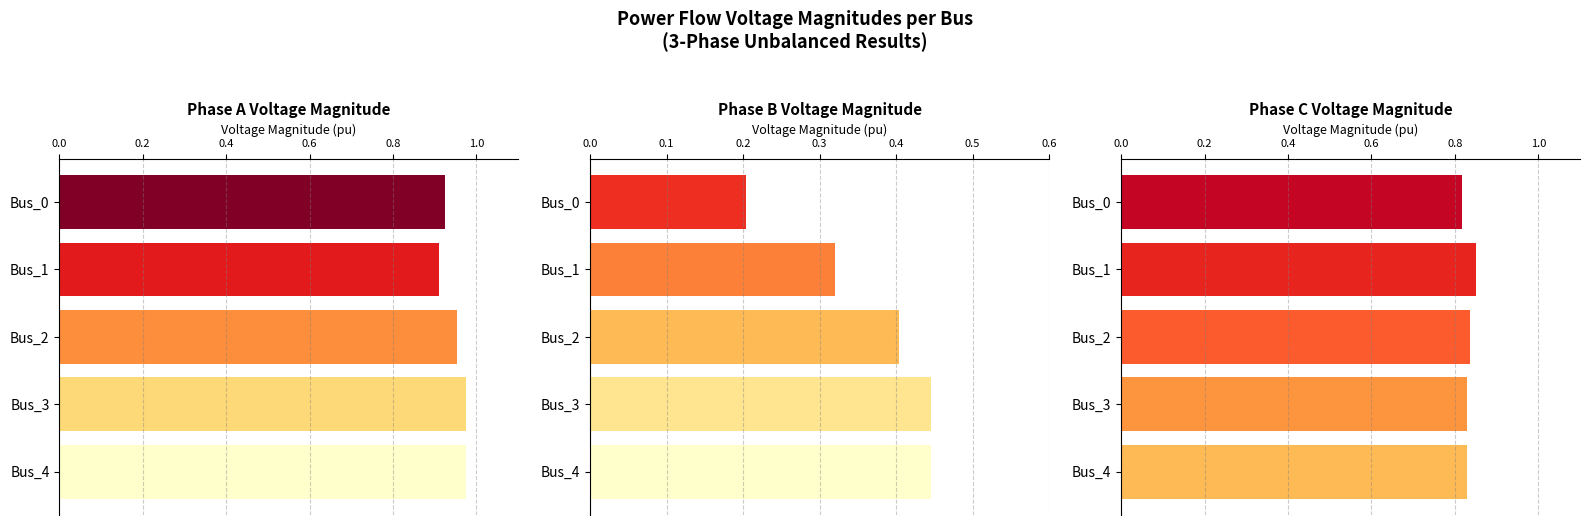

What is the minimum value for pf_vm_c_pu?

0.8